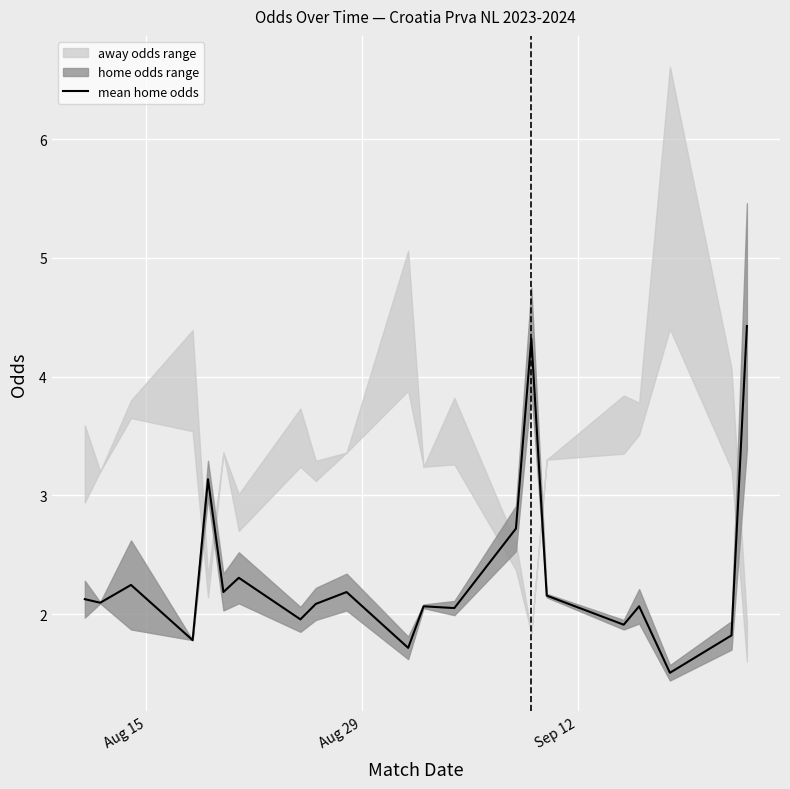

What is the greatest value displayed?

4.4